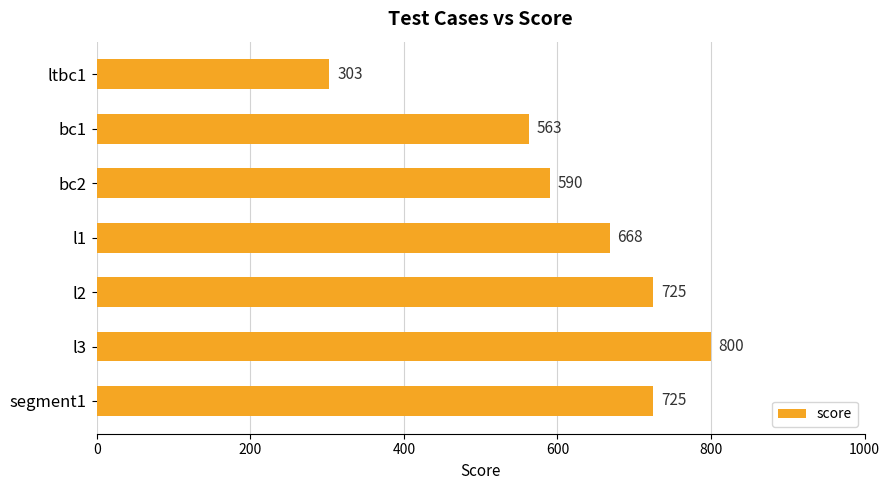

How many bars are there in total?

7